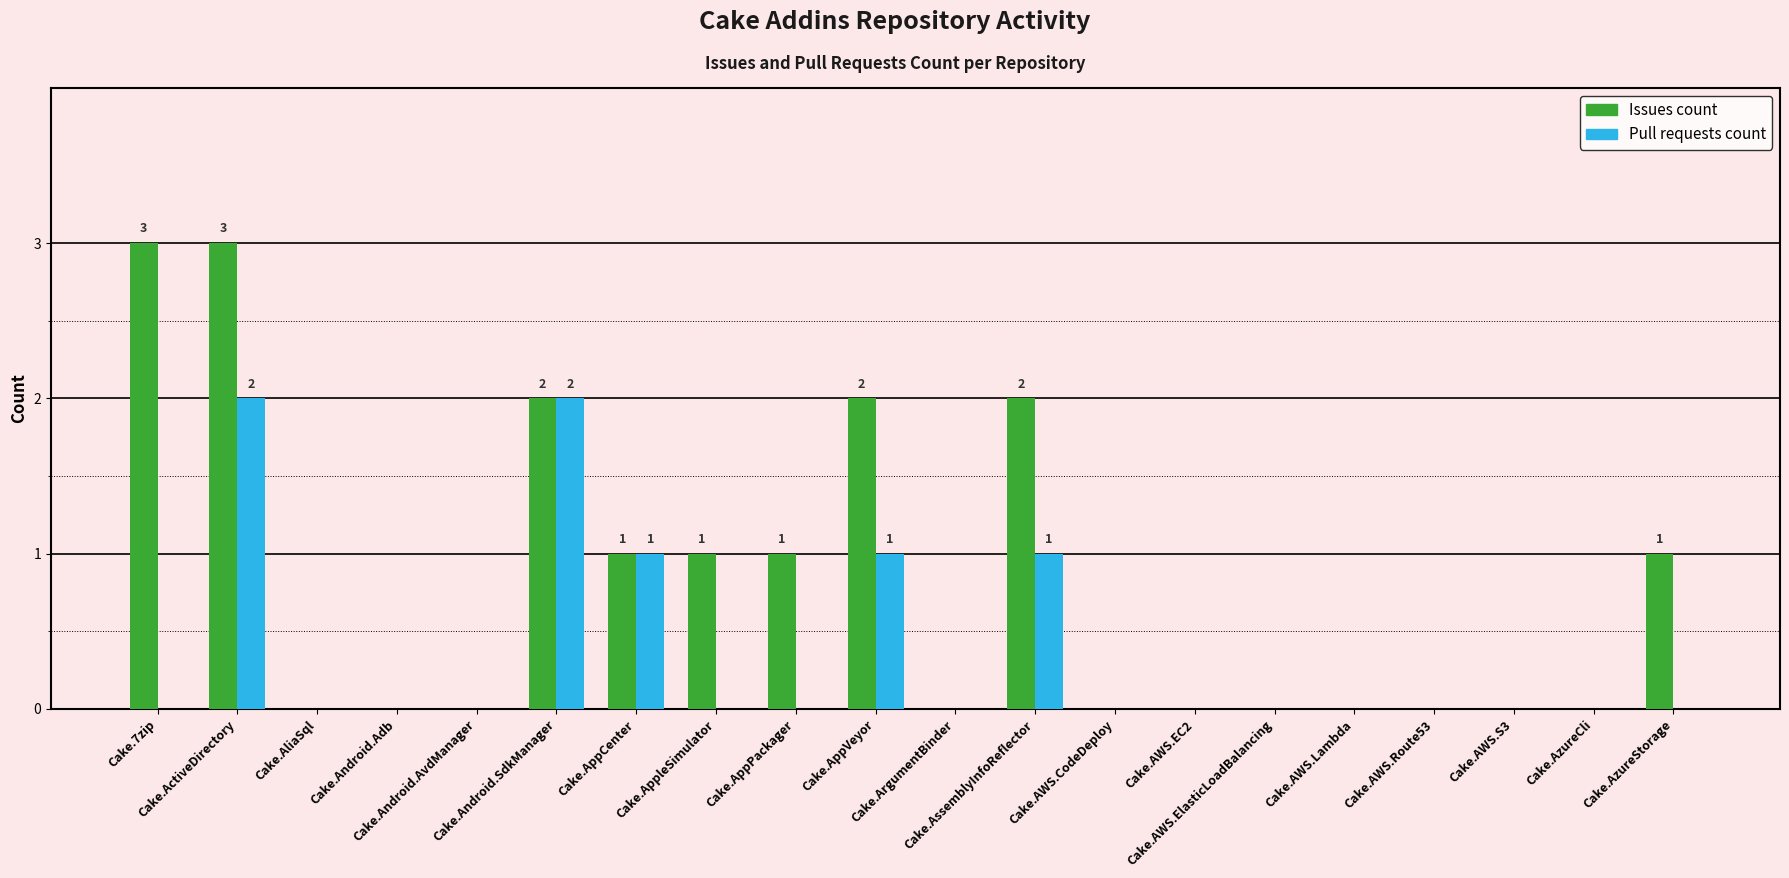

At which category is the sum across all series the highest?

Cake.ActiveDirectory